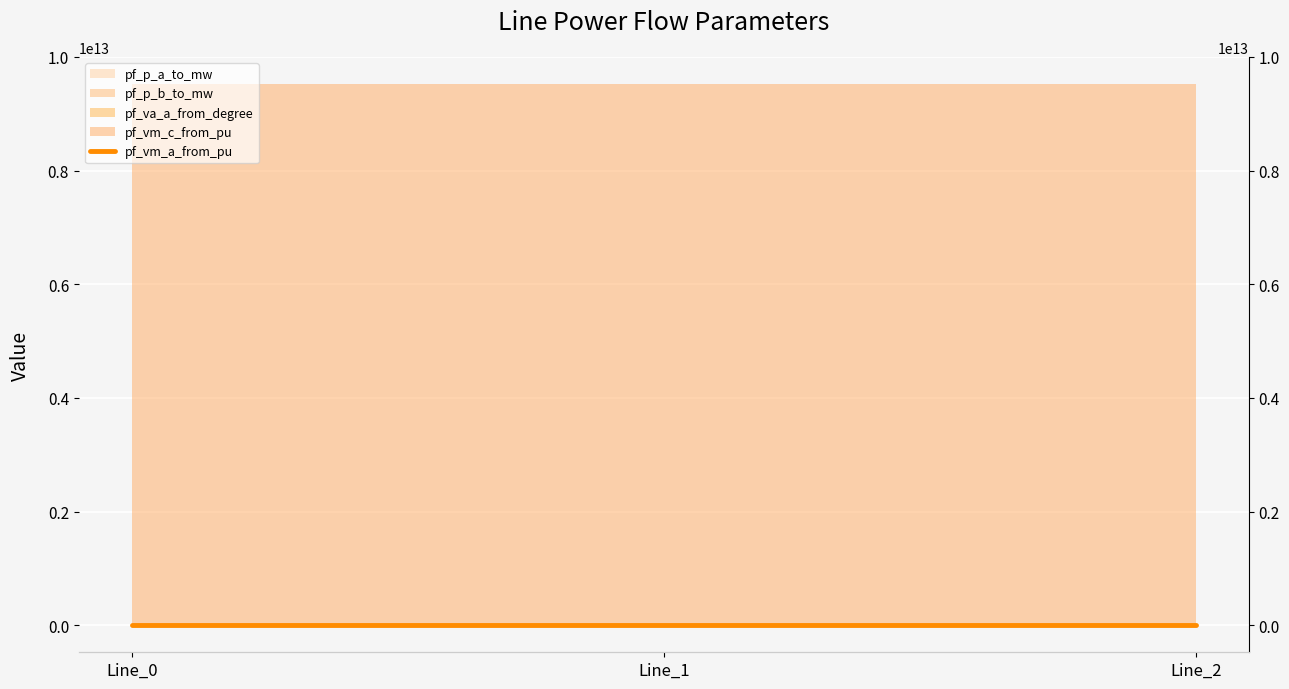

True or false: the data shows 2.8 at Line_0.

True